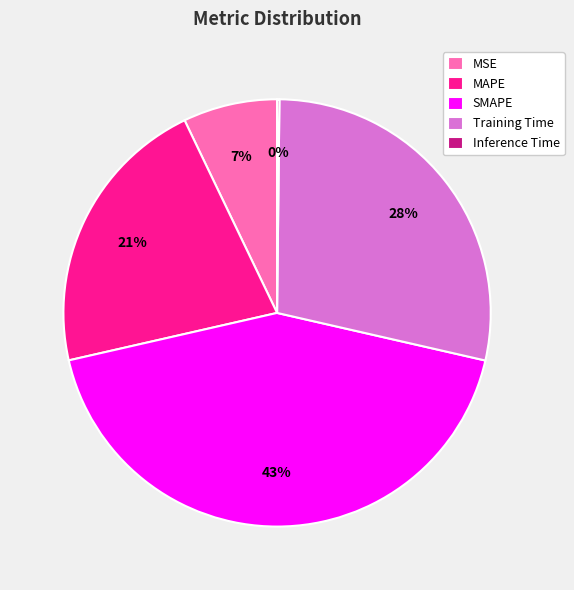

Is the sum of Training Time and SMAPE greater than half?

Yes